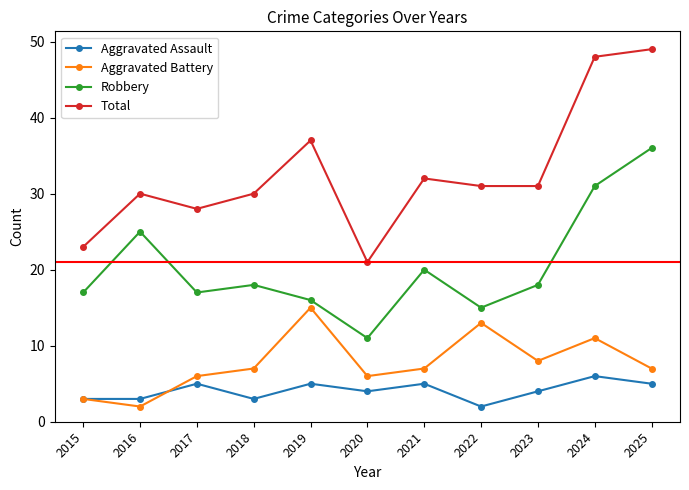

At how many categories does at least one series exceed 6?

11